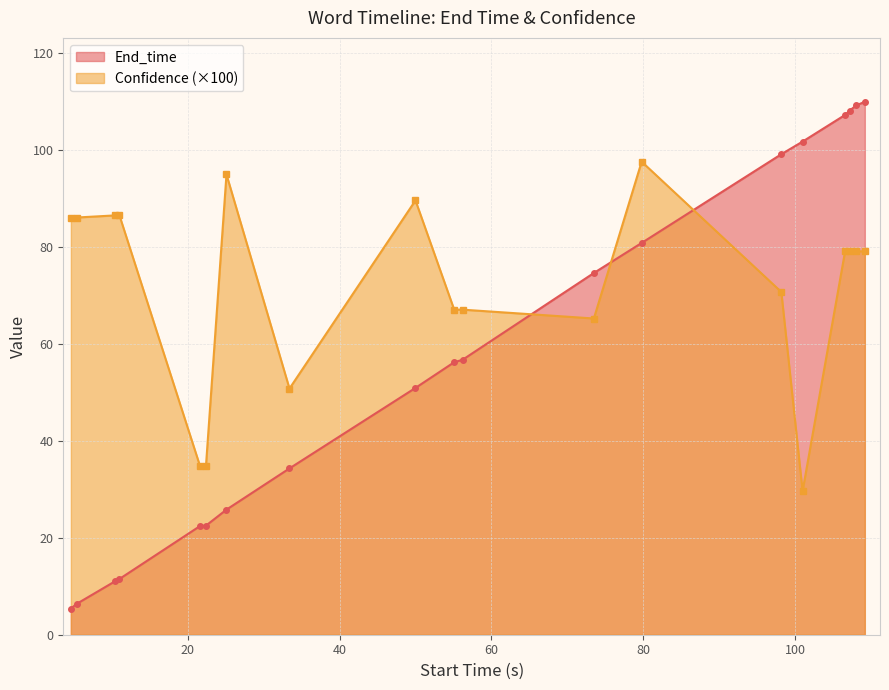

True or false: End_time has more than 0 points higher than both neighbors.

False